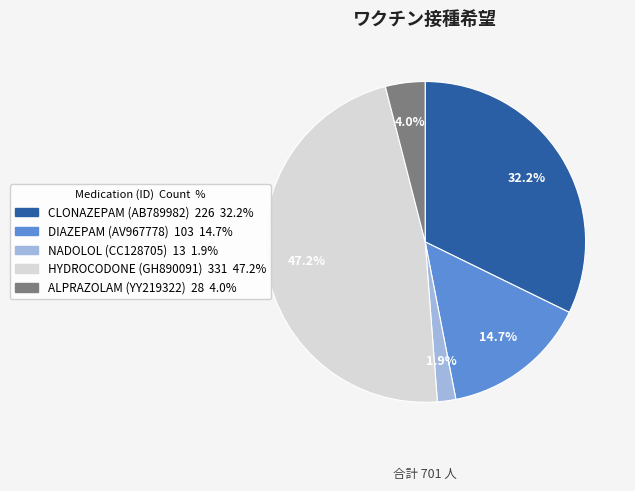

Count the number of slices in the pie.

5